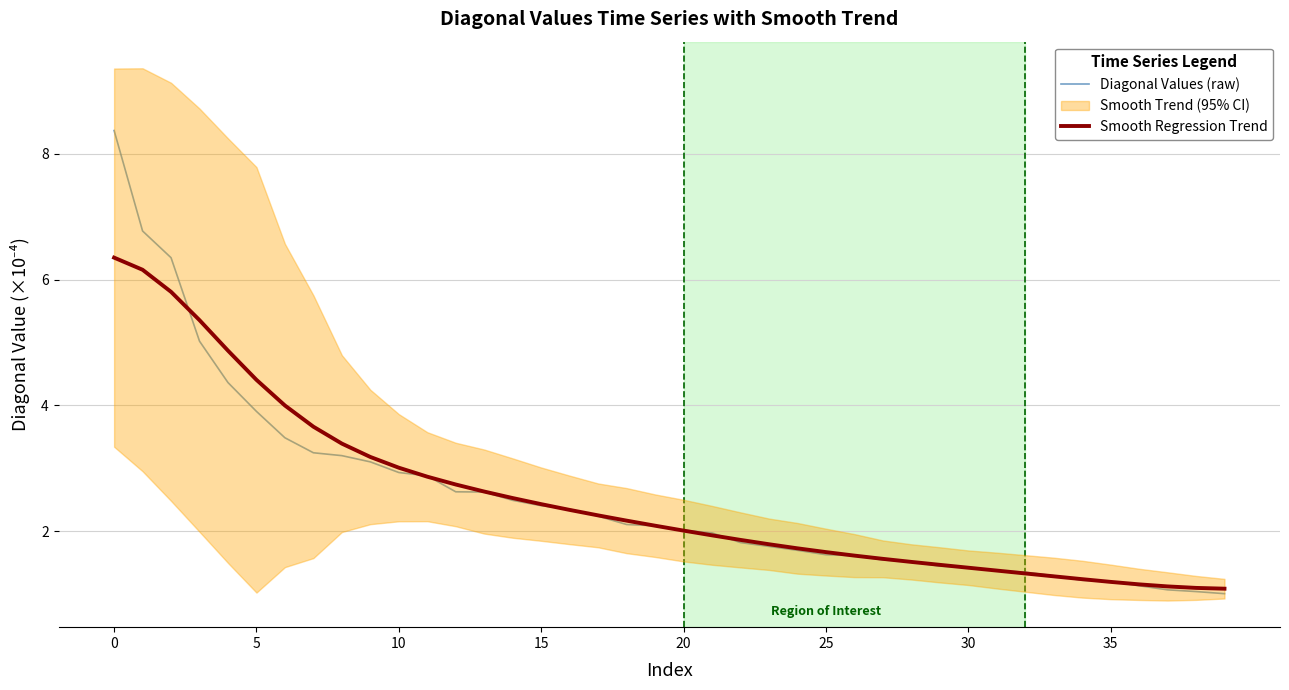

Which series has the largest total across all categories?

Diagonal Values (raw)